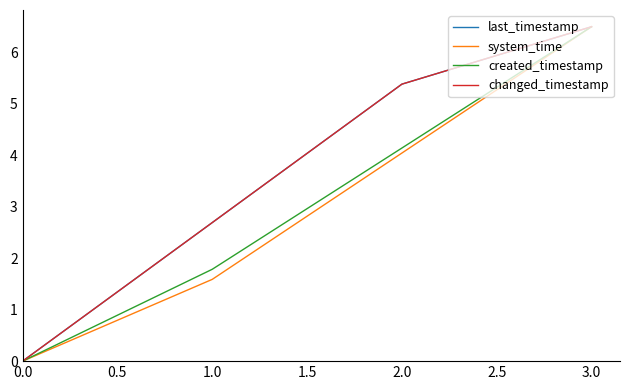

What is the sum of all changed_timestamp values?

14.6